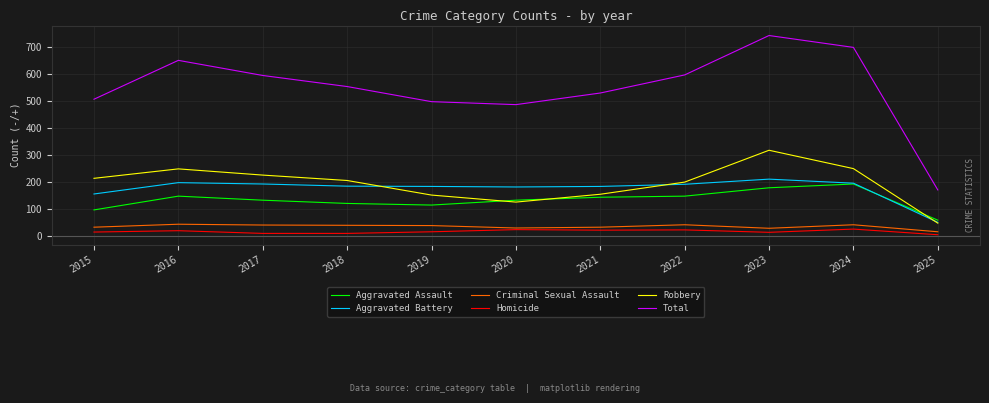

Which series changed the most between 2017 and 2020?

Total